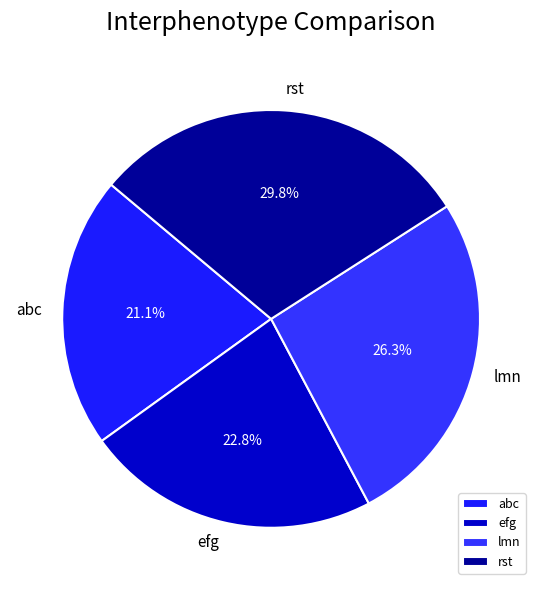

Count the number of slices in the pie.

4